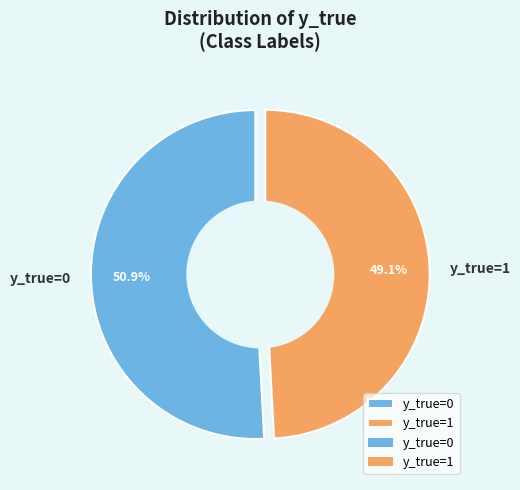

How many slices are in this pie chart?

2